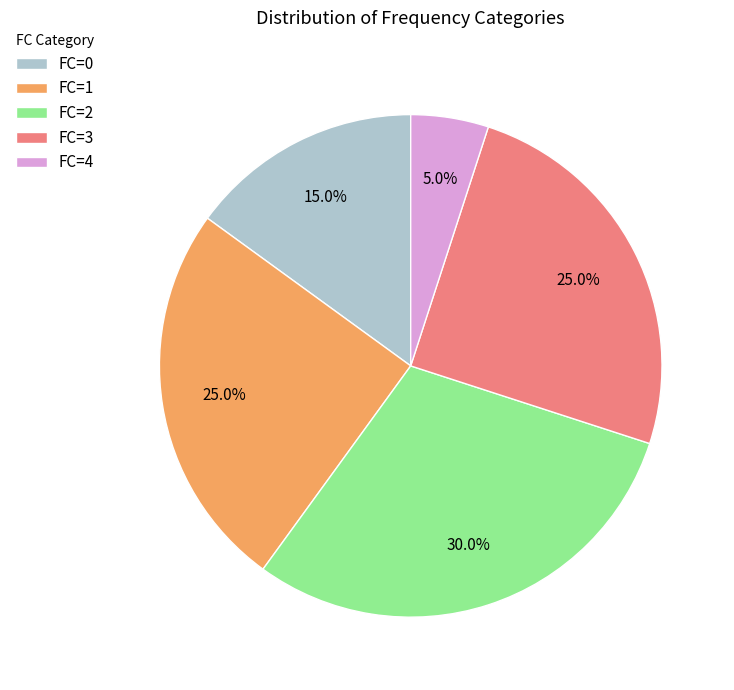

How many slices are in this pie chart?

5